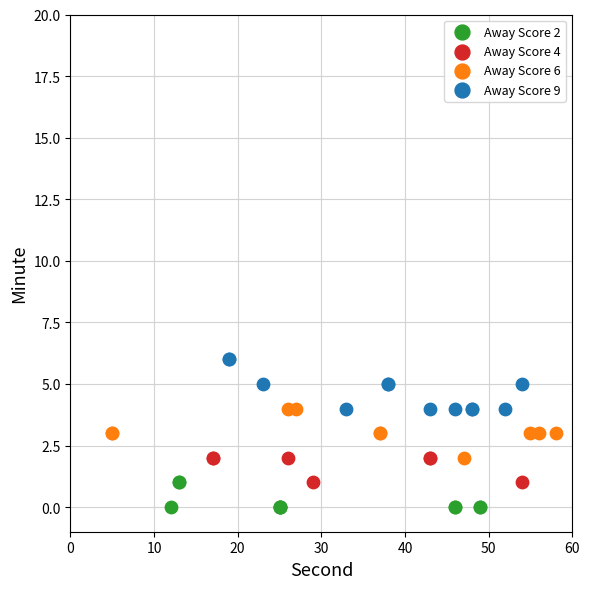

Which series contains the highest Y value?

Away Score 9